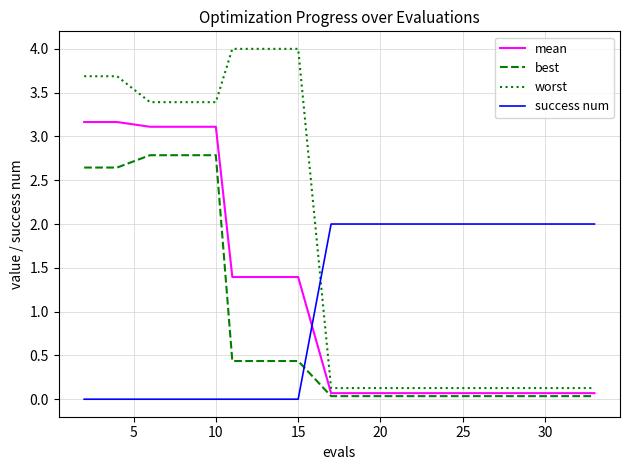

Which series has the widest spread of values?

worst